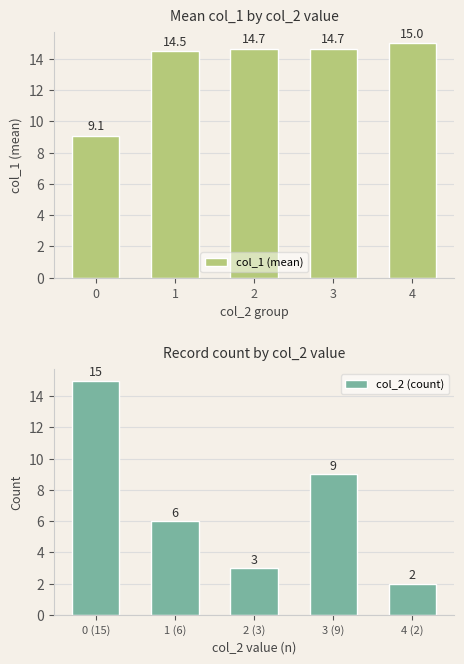

Reading left to right, list all the values displayed in this chart.

col_1 (mean): 9.1	14.5	14.7	14.7	15.0
col_2 (count): 15.0	6.0	3.0	9.0	2.0